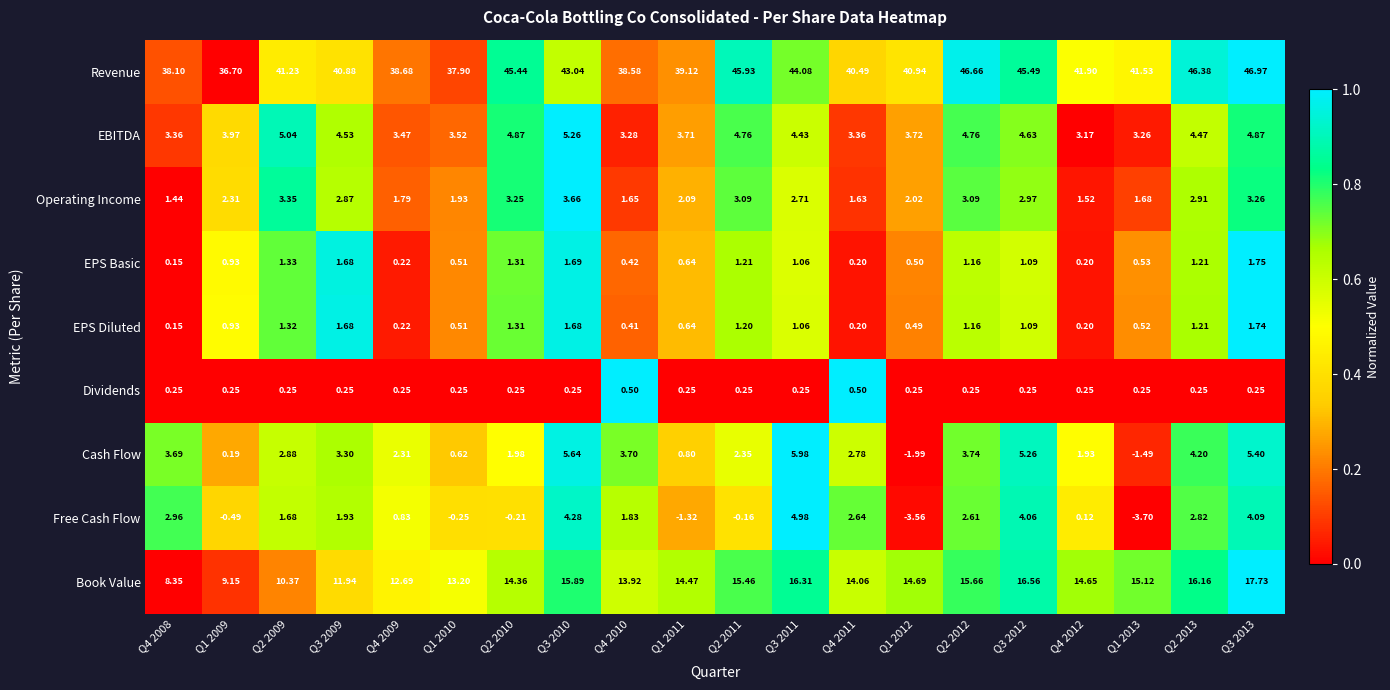

Which series has the largest total across all categories?

Revenue